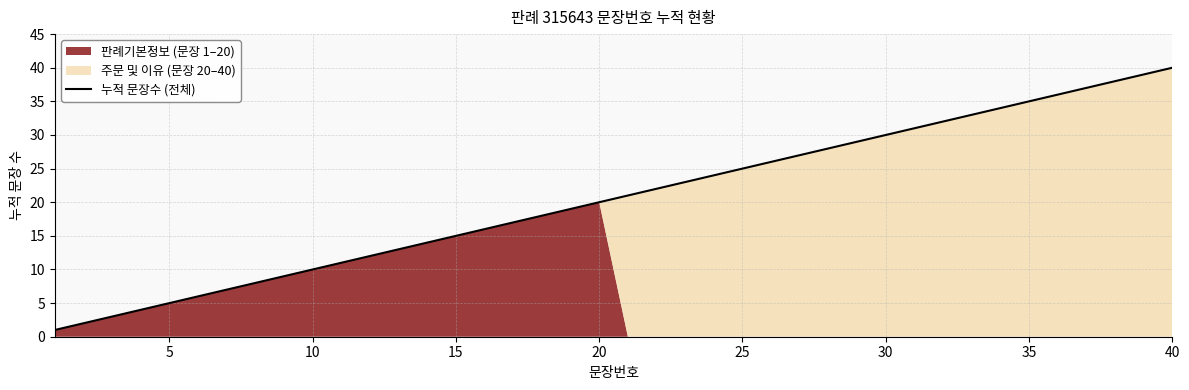

At which label does 누적 문장수 (전체) reach its peak?

40